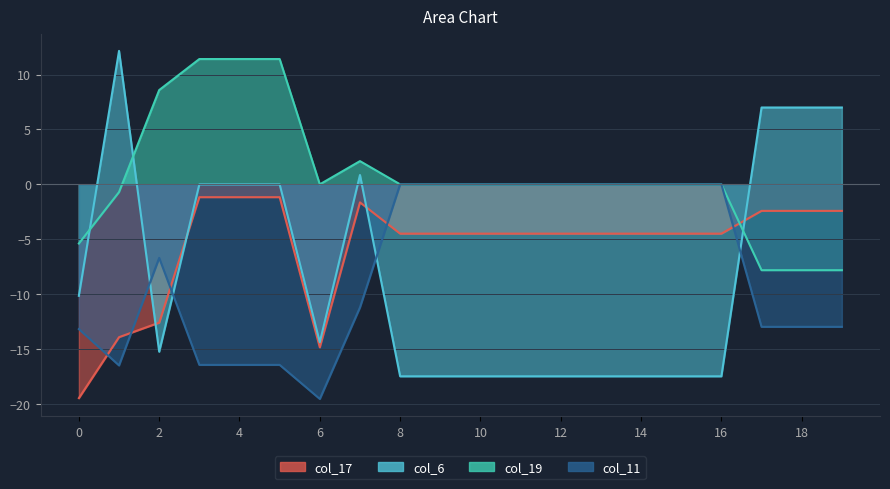

Reading right to left, transcribe all the data shown in this chart.

col_17: -2.4	-2.4	-2.4	-4.5	-4.5	-4.5	-4.5	-4.5	-4.5	-4.5	-4.5	-4.5	-1.6	-14.9	-1.2	-1.2	-1.2	-12.6	-13.9	-19.5
col_6: 7.0	7.0	7.0	-17.5	-17.5	-17.5	-17.5	-17.5	-17.5	-17.5	-17.5	-17.5	0.9	-14.4	0.0	0.0	0.0	-15.2	12.2	-10.2
col_19: -7.8	-7.8	-7.8	0.0	0.0	0.0	0.0	0.0	0.0	0.0	0.0	0.0	2.1	0.0	11.4	11.4	11.4	8.6	-0.7	-5.4
col_11: -13.0	-13.0	-13.0	0.0	0.0	0.0	0.0	0.0	0.0	0.0	0.0	0.0	-11.2	-19.5	-16.4	-16.4	-16.4	-6.7	-16.5	-13.2